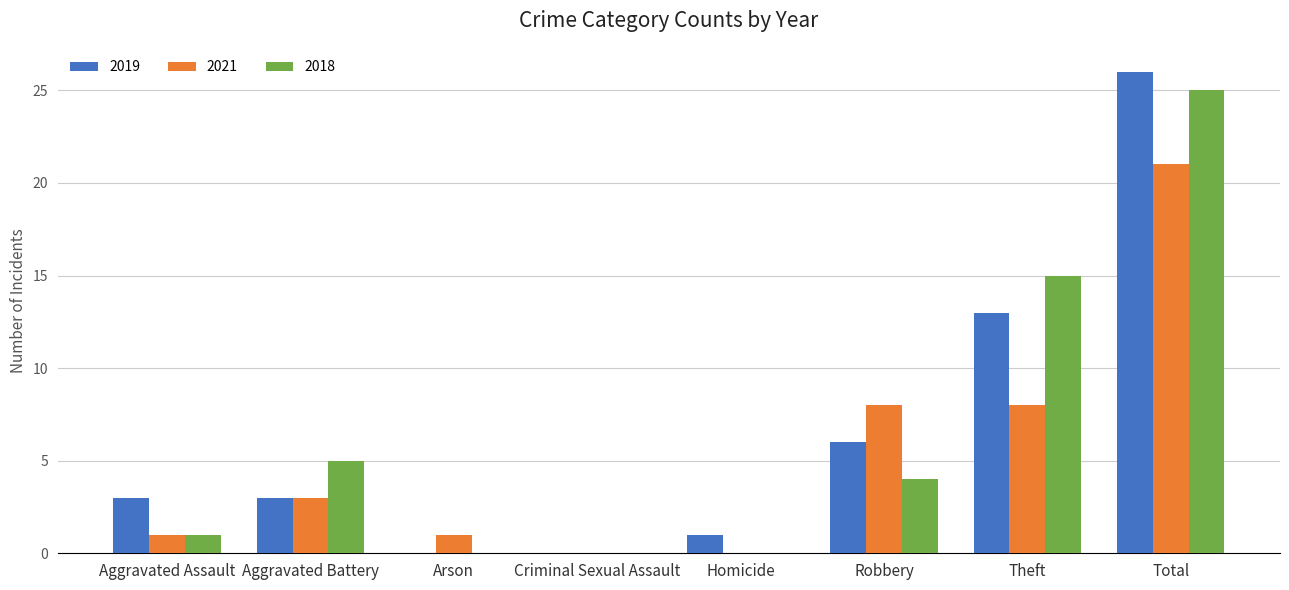

What is the sum of all 2018 values?

50